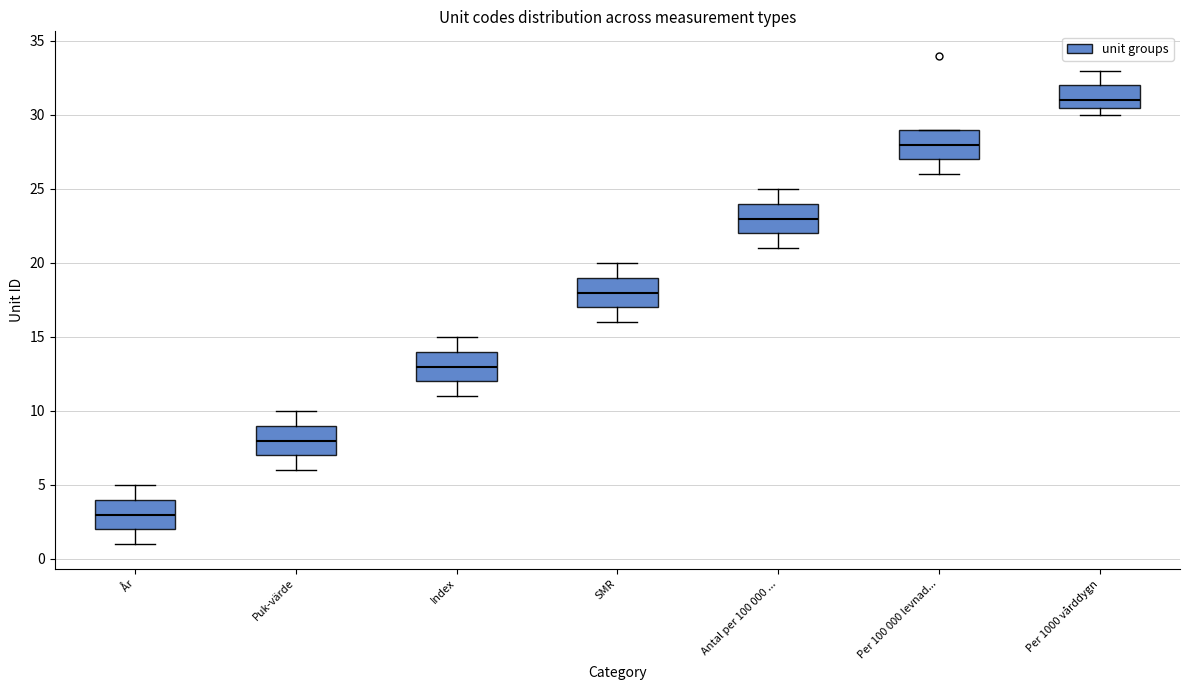

Reading left to right, transcribe this box plot: for each box, give where its median line is, the range the box spans, and where its two whiskers end, as read against the y-axis. The values are not printed on the chart, so give them approximately, as read against the axis.

År: median 3.0, box 2.0 to 4.0, whiskers 1.0 to 5.0
Puk-värde: median 8.0, box 7.0 to 9.0, whiskers 6.0 to 10.0
Index: median 13.0, box 12.0 to 14.0, whiskers 11.0 to 15.0
SMR: median 18.0, box 17.0 to 19.0, whiskers 16.0 to 20.0
Antal per 100 000 ...: median 23.0, box 22.0 to 24.0, whiskers 21.0 to 25.0
Per 100 000 levnad...: median 28.0, box 27.0 to 29.0, whiskers 26.0 to 29.0
Per 1000 vårddygn: median 31.0, box 30.5 to 32.0, whiskers 30.0 to 33.0